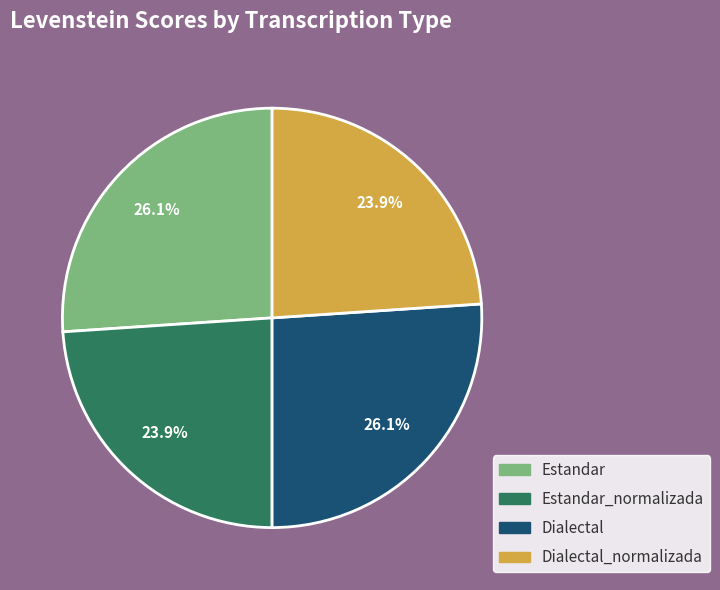

To the nearest percent, what is the difference between the Dialectal and Dialectal_normalizada slice percentages?

2%